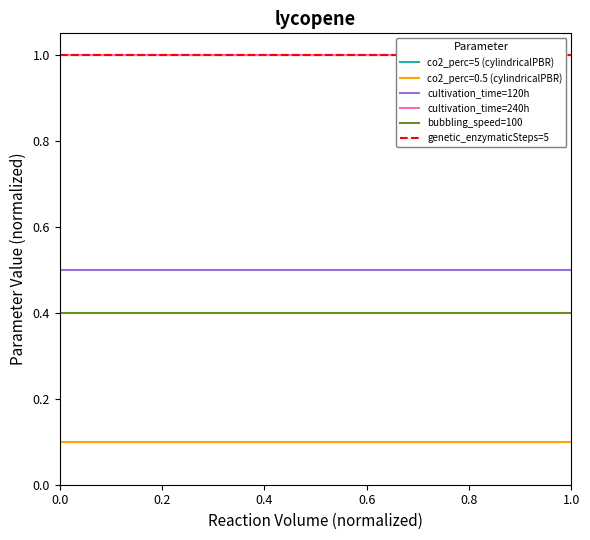

What is the minimum value for genetic_enzymaticSteps=5?

1.0